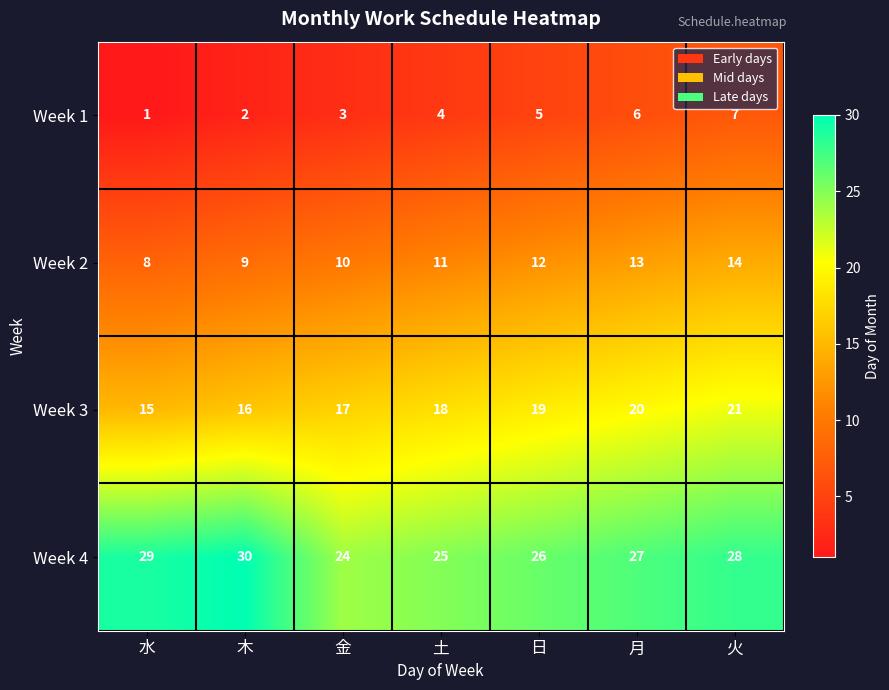

At which label is Week 3 closest to 18?

土